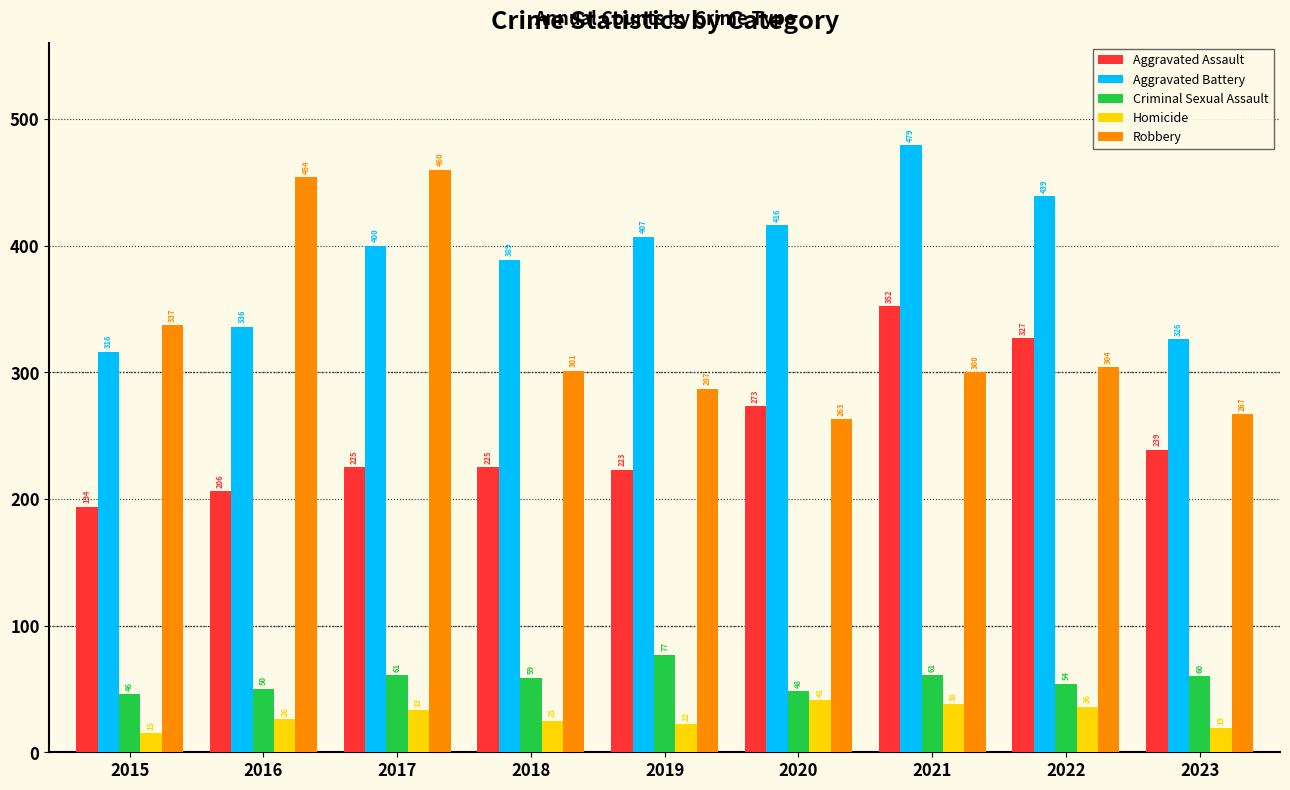

What is the difference between the highest and lowest values at 2021?

441